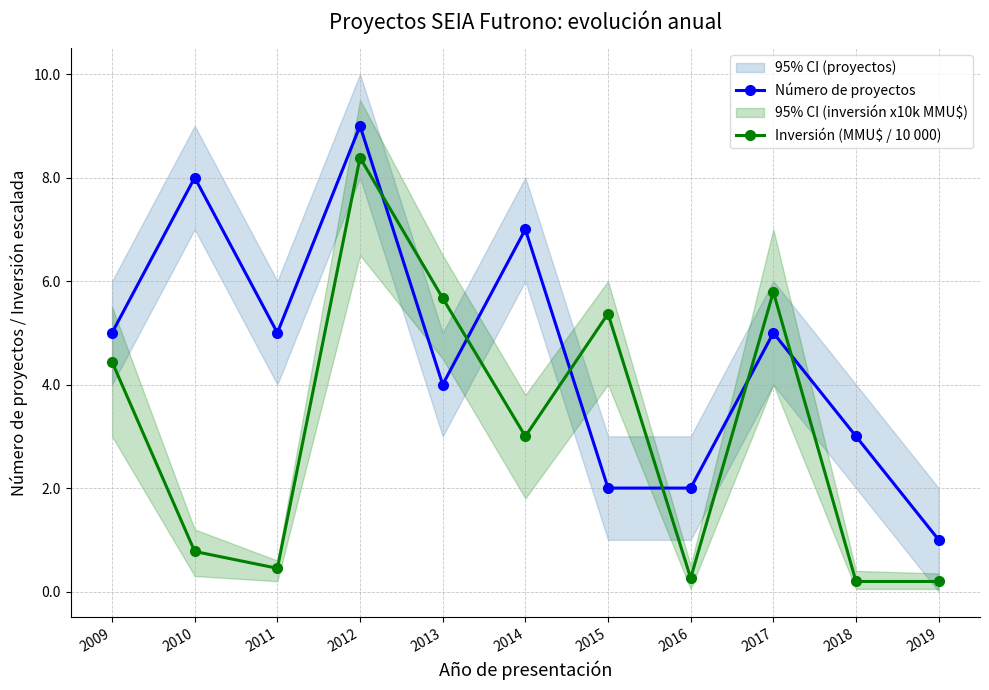

Reading left to right, what are all the values shown in this chart?

Número de proyectos: 2009=5.0	2010=8.0	2011=5.0	2012=9.0	2013=4.0	2014=7.0	2015=2.0	2016=2.0	2017=5.0	2018=3.0	2019=1.0
Inversión (MMU$ / 10 000): 2009=4.4	2010=0.8	2011=0.5	2012=8.4	2013=5.7	2014=3.0	2015=5.4	2016=0.3	2017=5.8	2018=0.2	2019=0.2